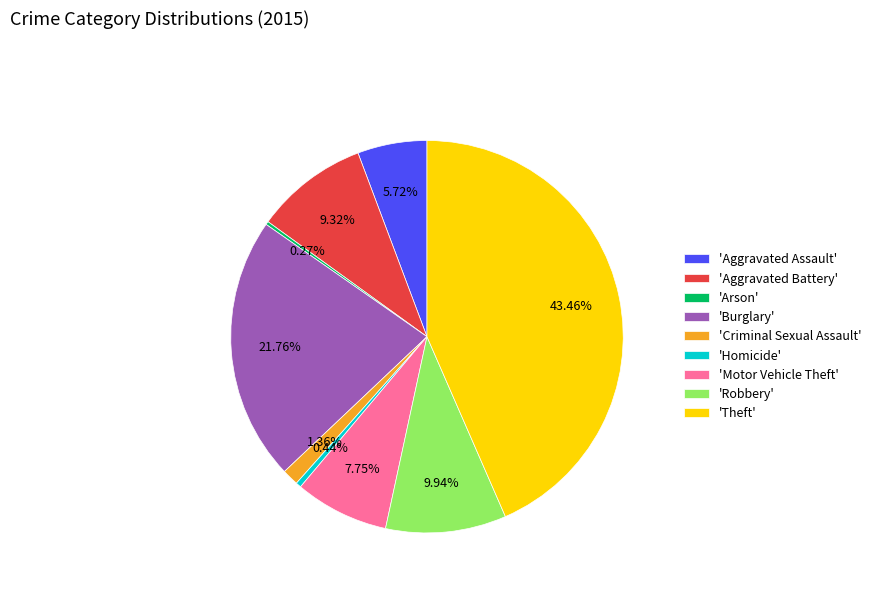

Is 'Robbery' the majority of the pie?

No